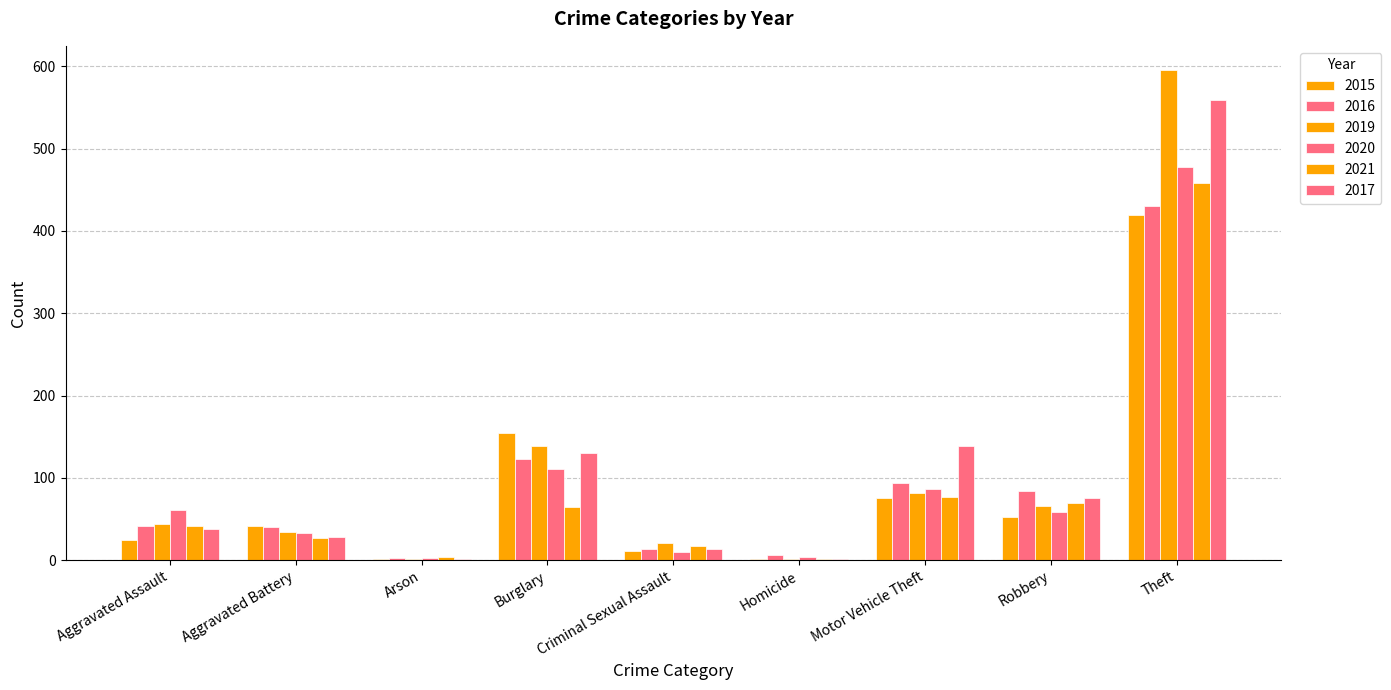

What position from the left is Aggravated Battery?

2